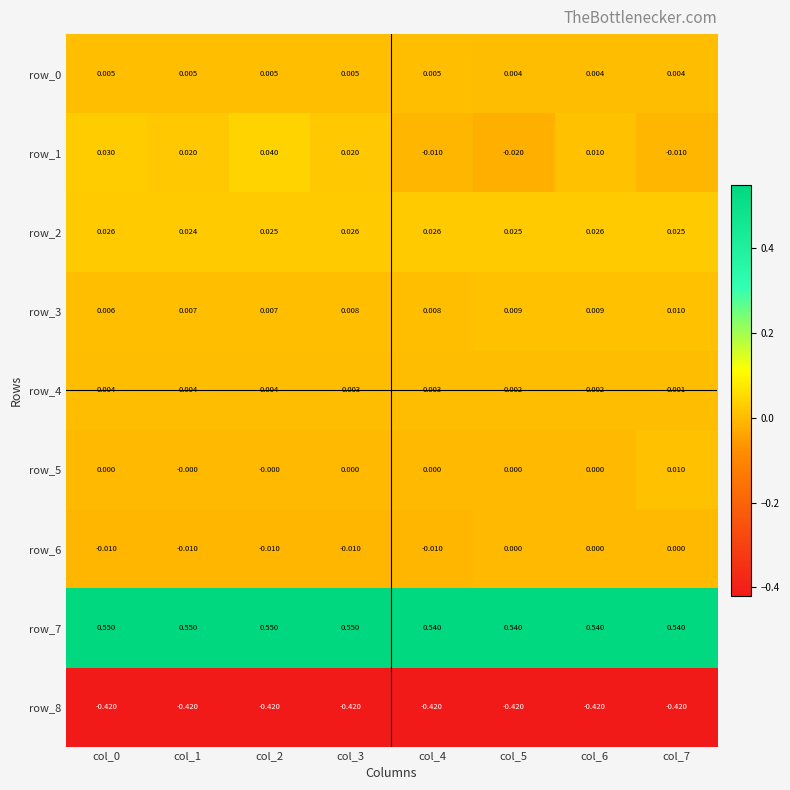

Is the value of row_4 at col_1 greater than the value of row_2 at col_5?

No